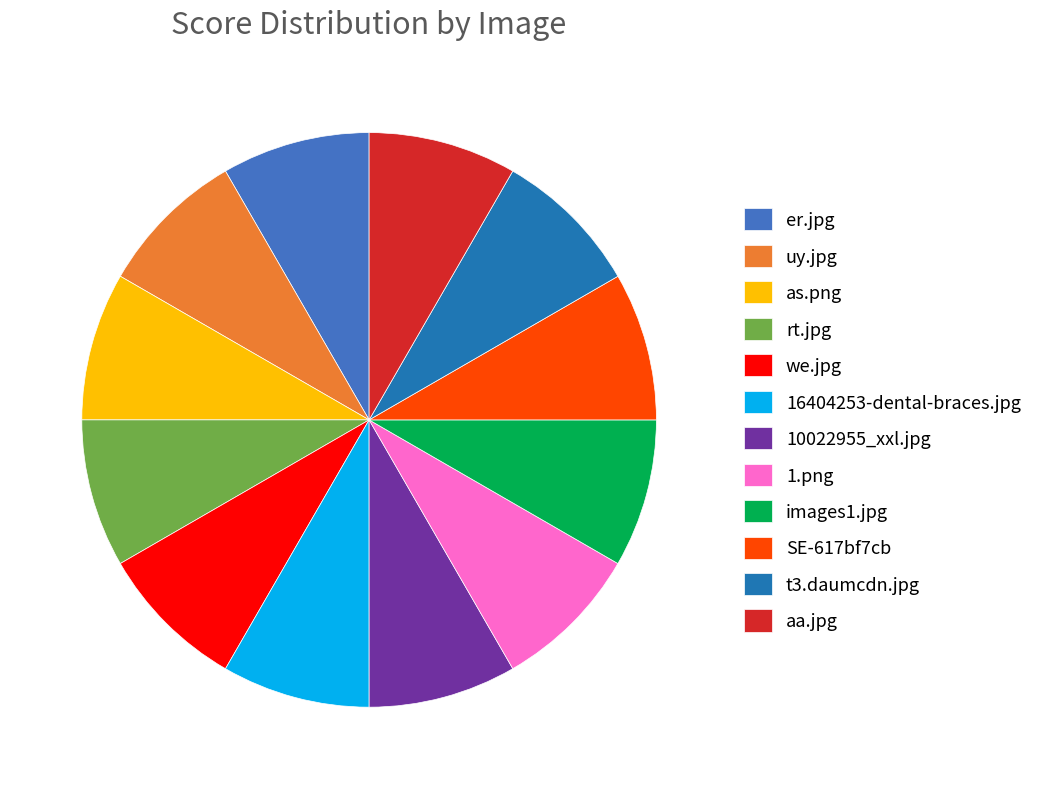

Is it true that aa.jpg is 16% of the pie?

False